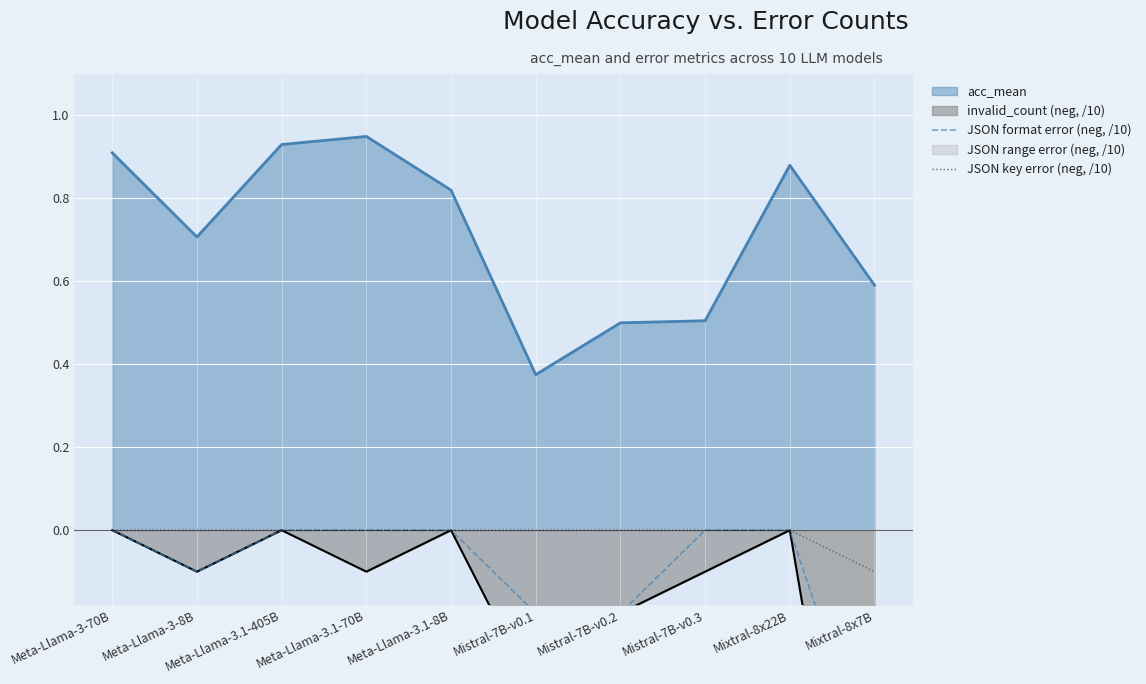

Does the chart display data point markers on the line(s)?

No